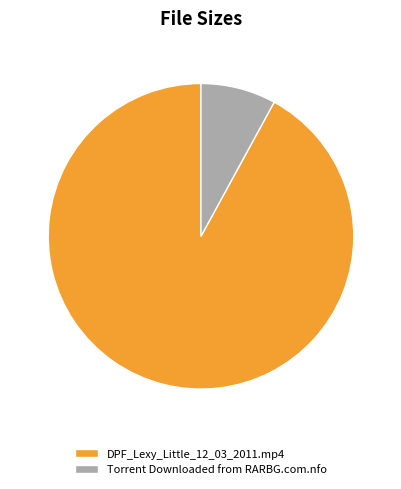

Which category has the smallest portion of the pie?

Torrent Downloaded from RARBG.com.nfo